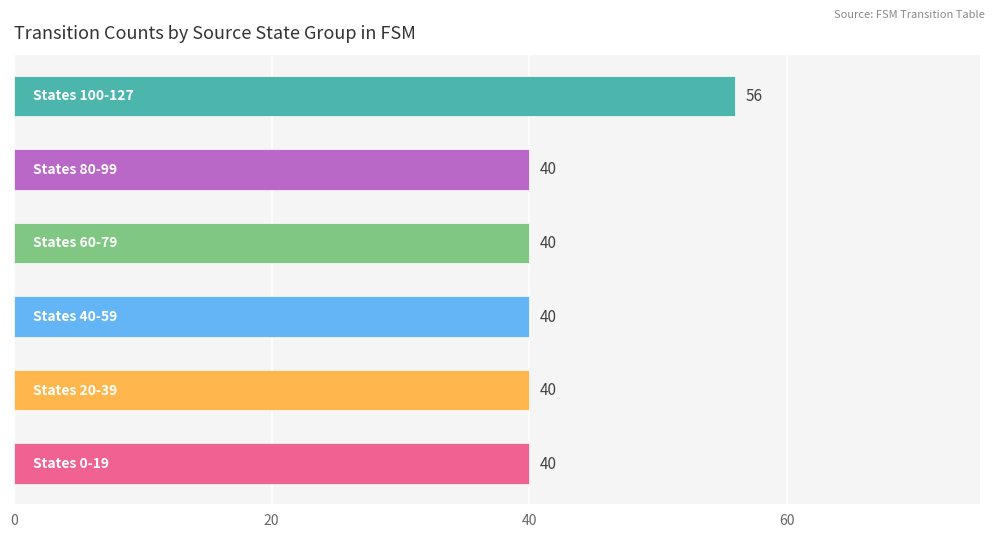

What is the greatest value displayed?

56